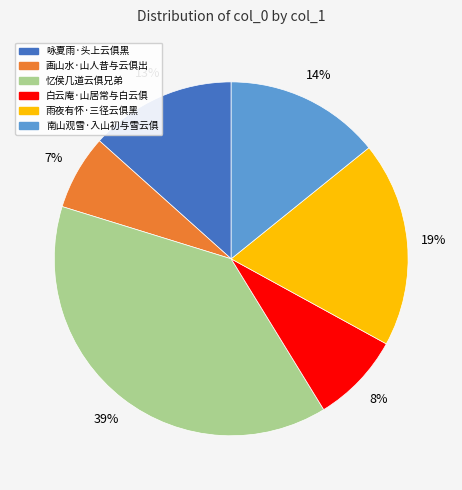

Does 南山观雪·入山初与雪云俱 account for over 50% of the chart?

No